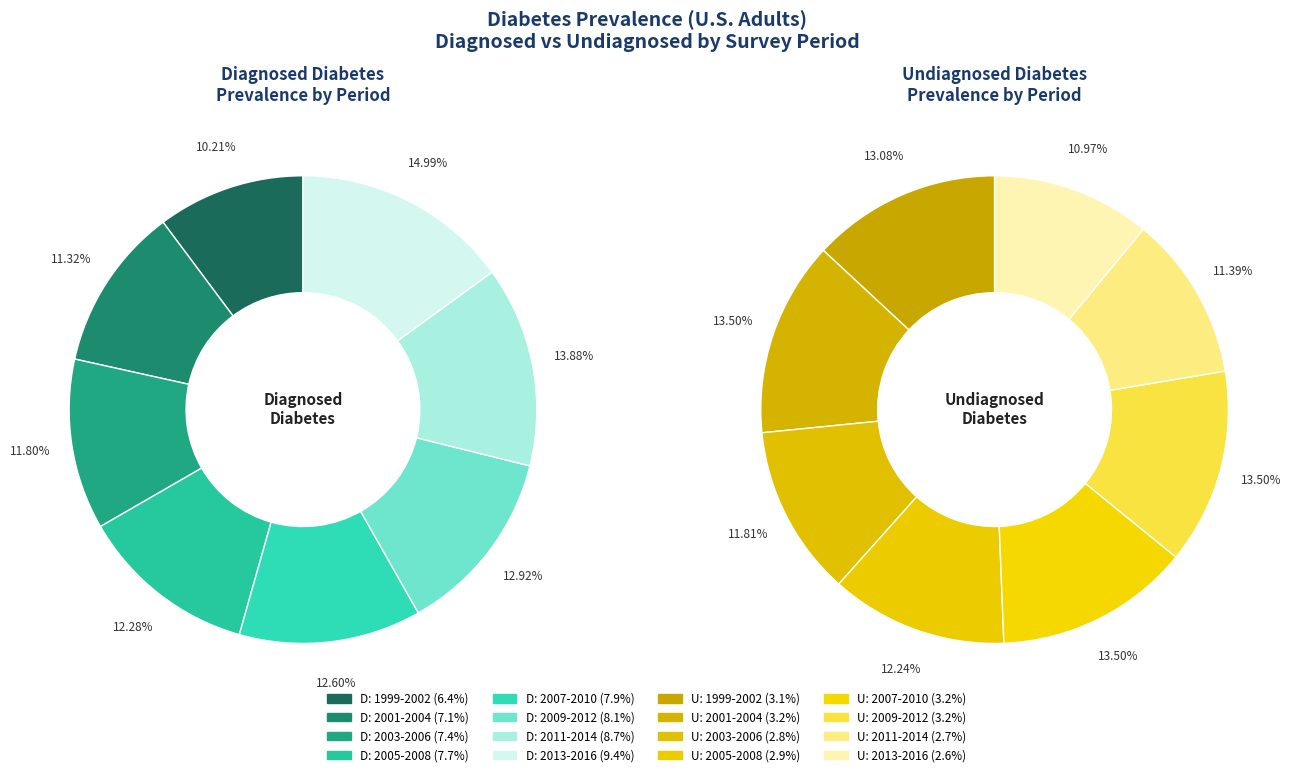

Which series changed the most between 1999-2002 and 2007-2010?

Diagnosed diabetes